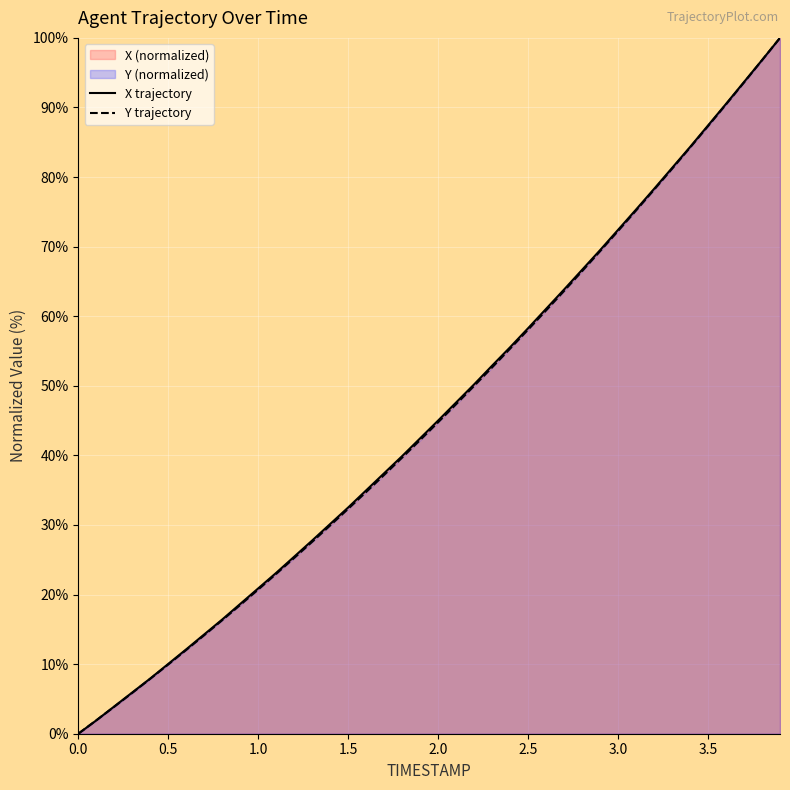

How many lines are shown in the chart?

2